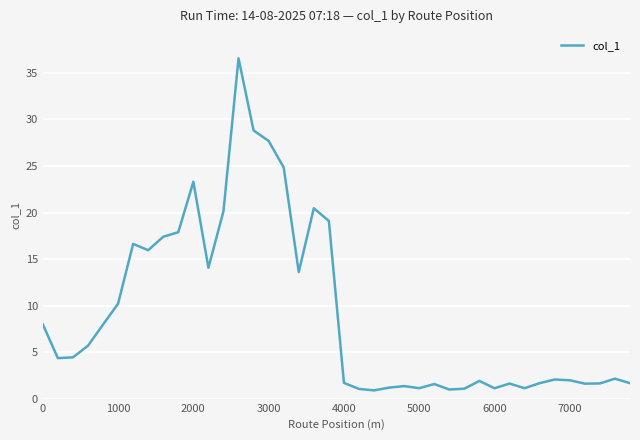

What is the smallest value displayed?

0.9